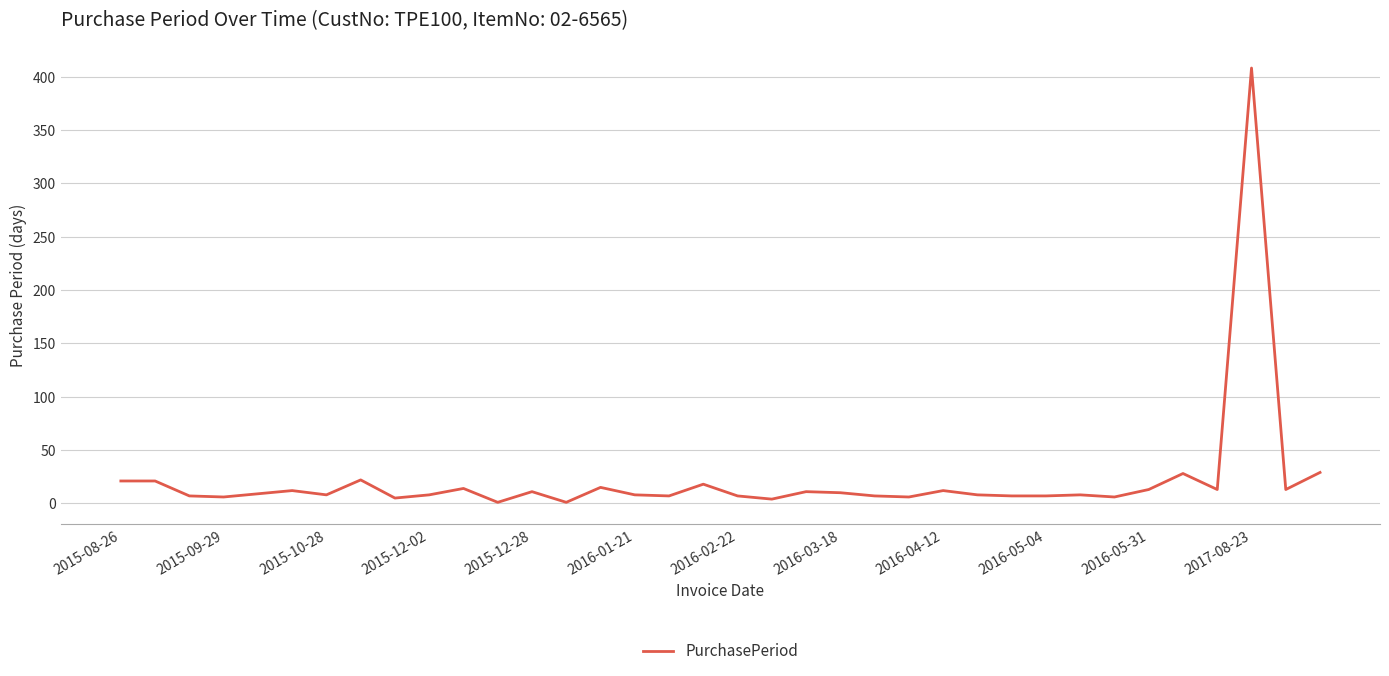

Does the chart display data point markers on the line(s)?

No